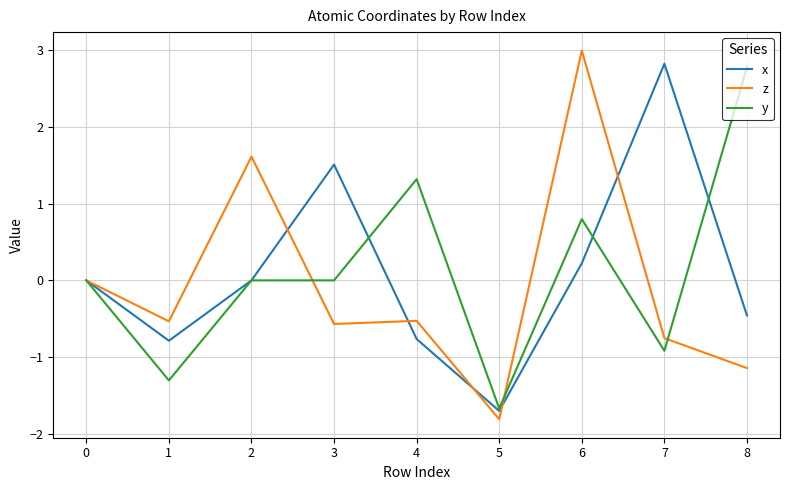

Is the value of z at 1 greater than the value of x at 5?

Yes